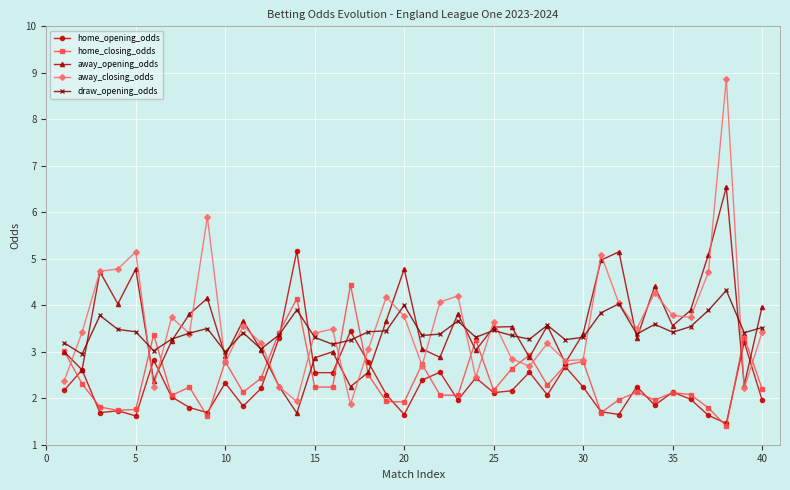

What is the value of the home_closing_odds point at the 37th from the left?

1.8